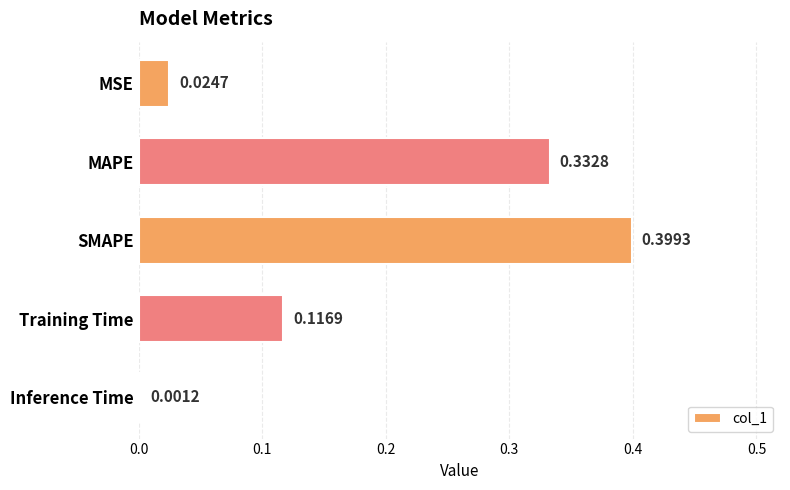

Which has a higher value, Inference Time or Training Time?

Training Time